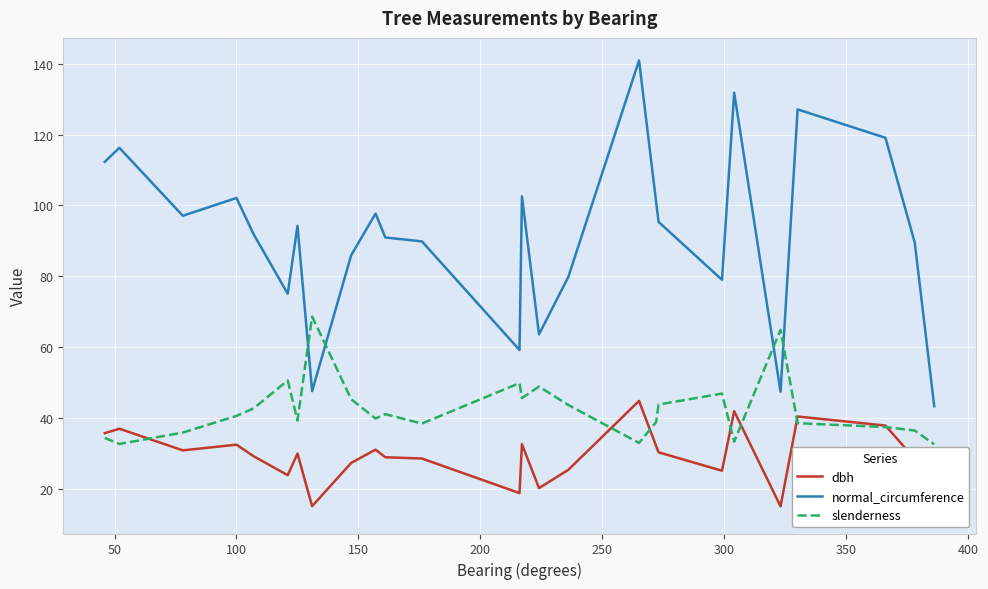

Which series ends up on top after the final intersection of normal_circumference and slenderness?

normal_circumference